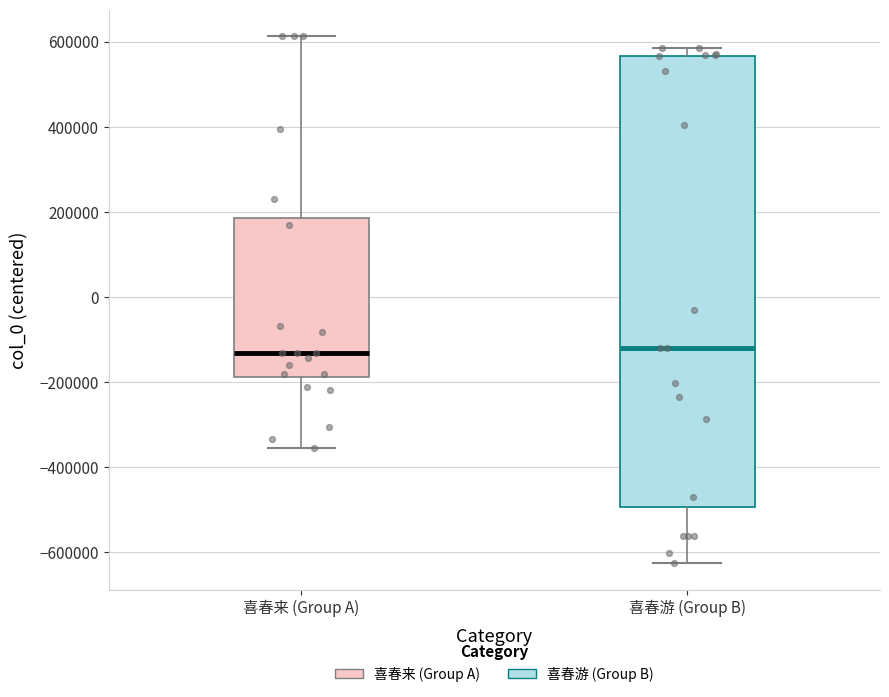

Which box is the tallest, from its lower edge to its upper edge?

喜春游 (Group B)